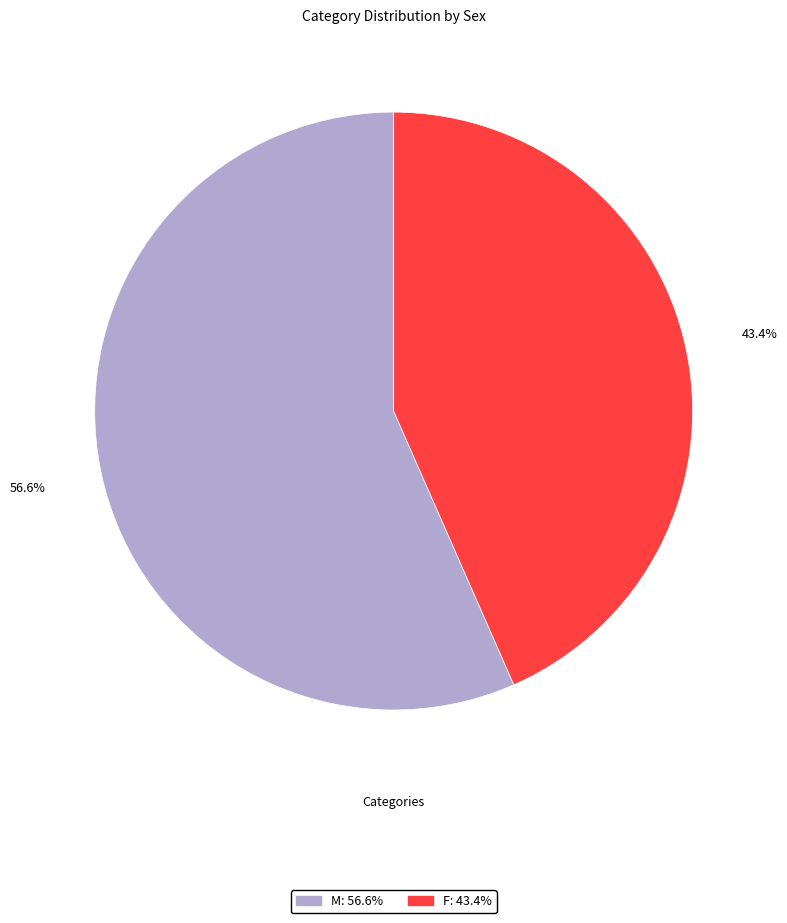

Which category has the biggest portion of the pie?

M